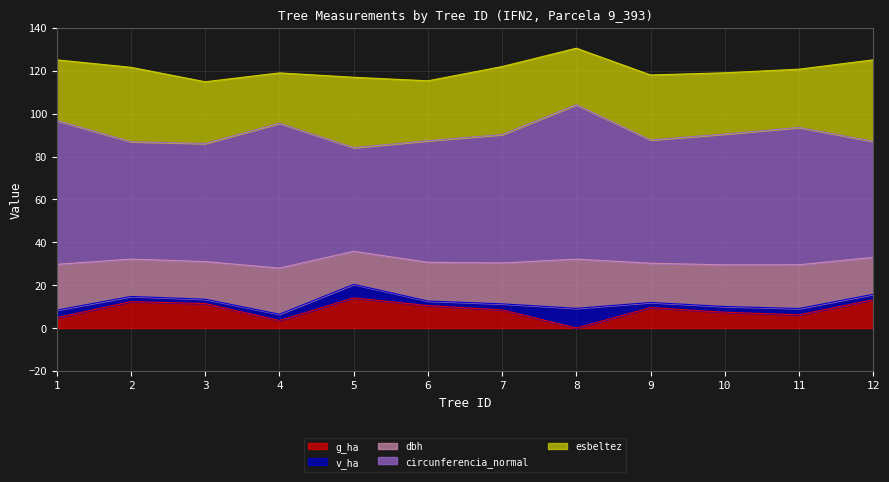

True or false: esbeltez and circunferencia_normal intersect in this chart.

False